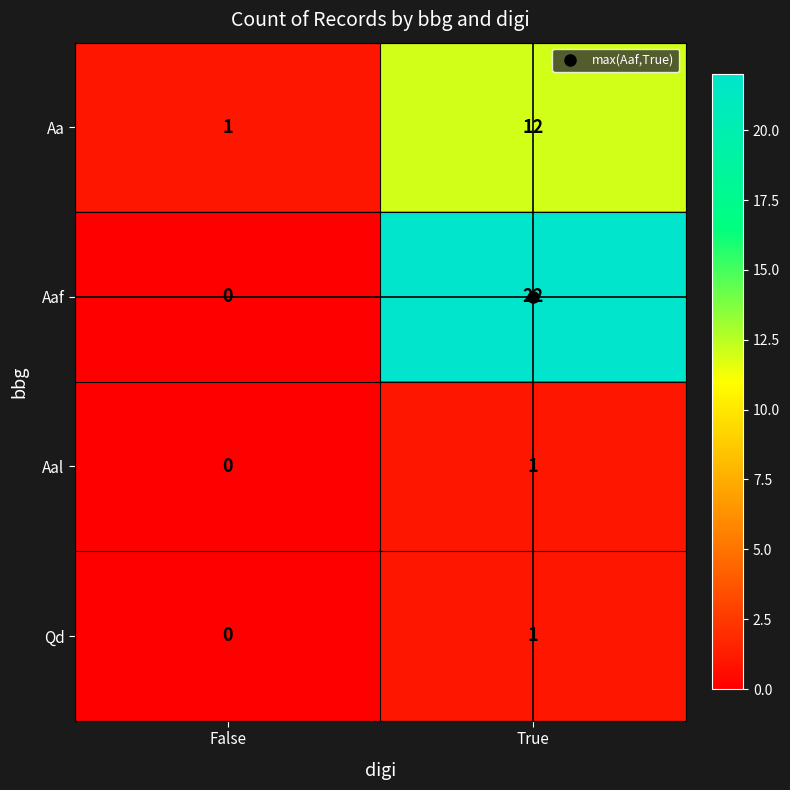

Which series changed the most between False and True?

Aaf